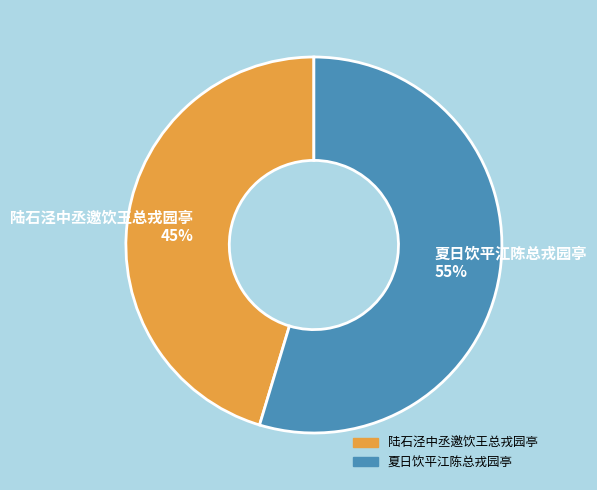

Which slice is the largest?

夏日饮平江陈总戎园亭